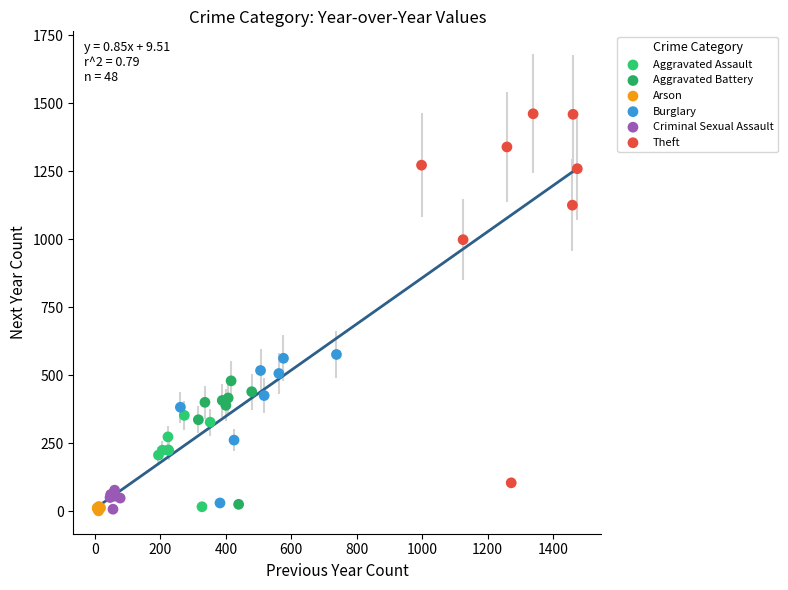

Which series reaches the maximum Y coordinate?

Theft